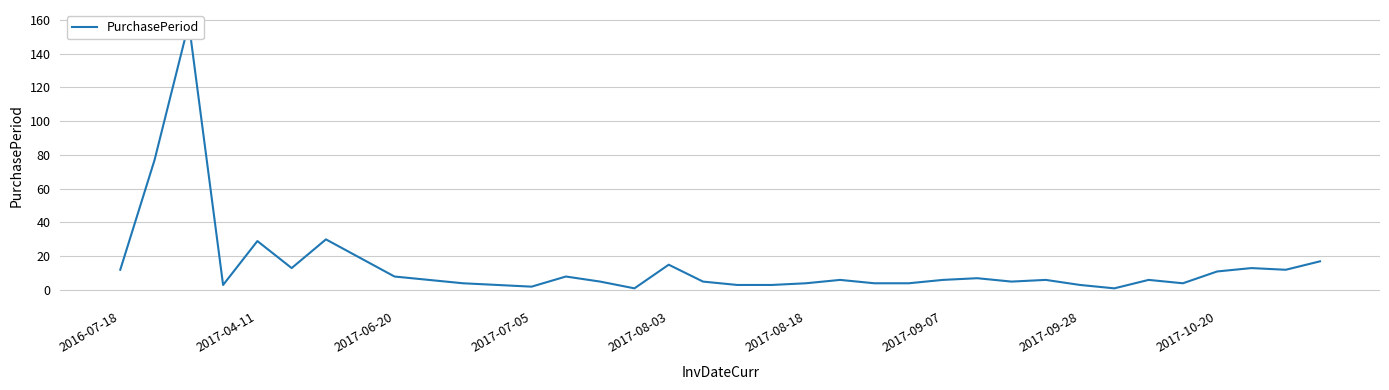

Count the number of values greater than 6.

15